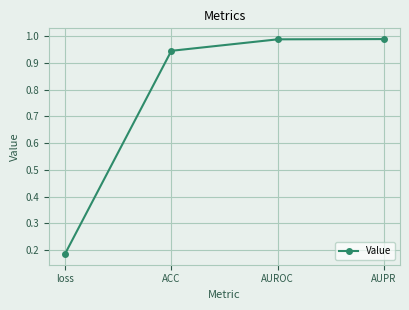

What is the sum of the values at loss and ACC?

1.1